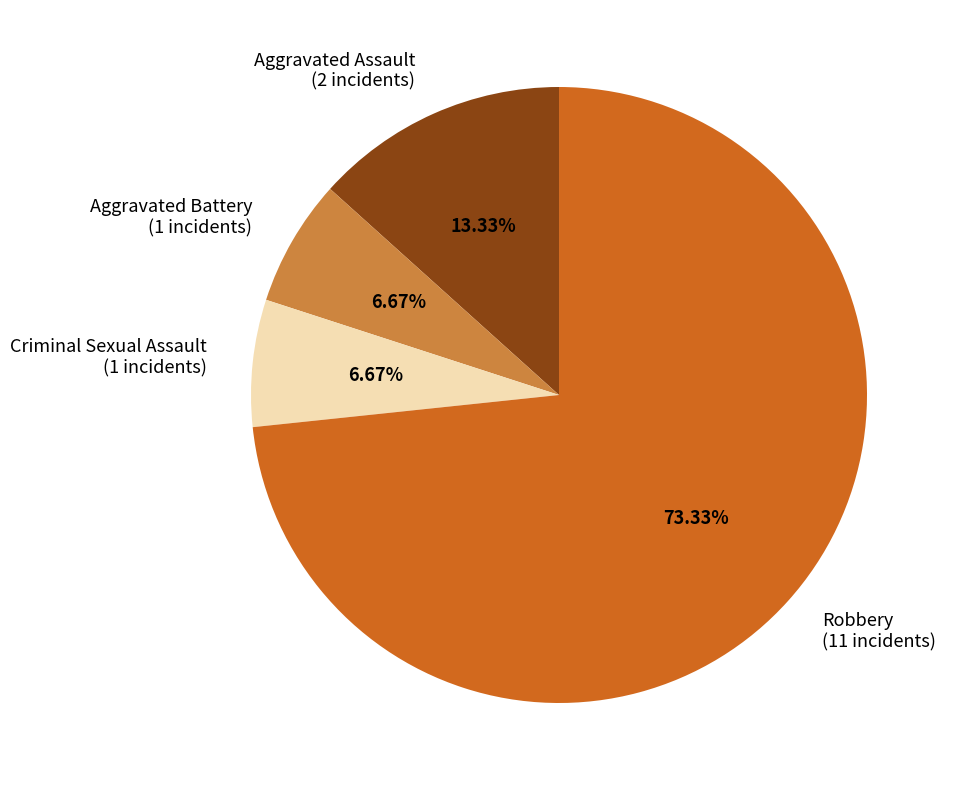

To the nearest percent, what is the difference between the largest and smallest slice percentages?

67%